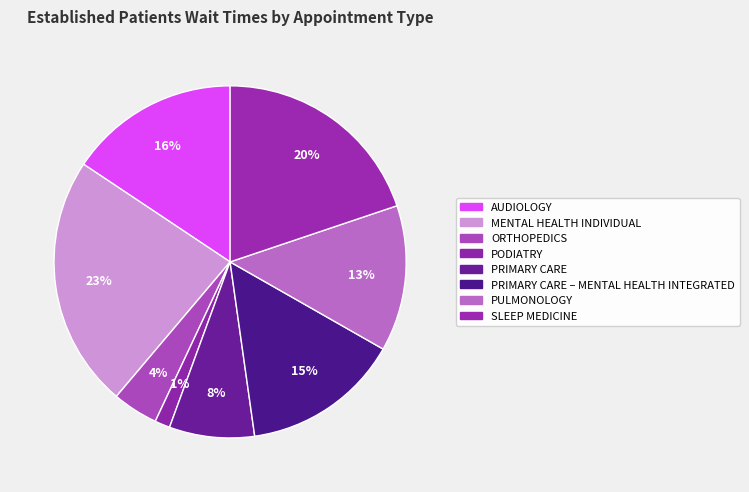

To the nearest percent, what is the average slice percentage?

13%